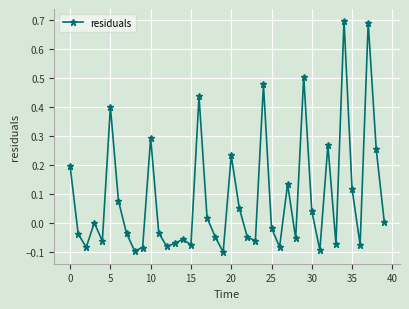

What is the sum of all values?

3.5